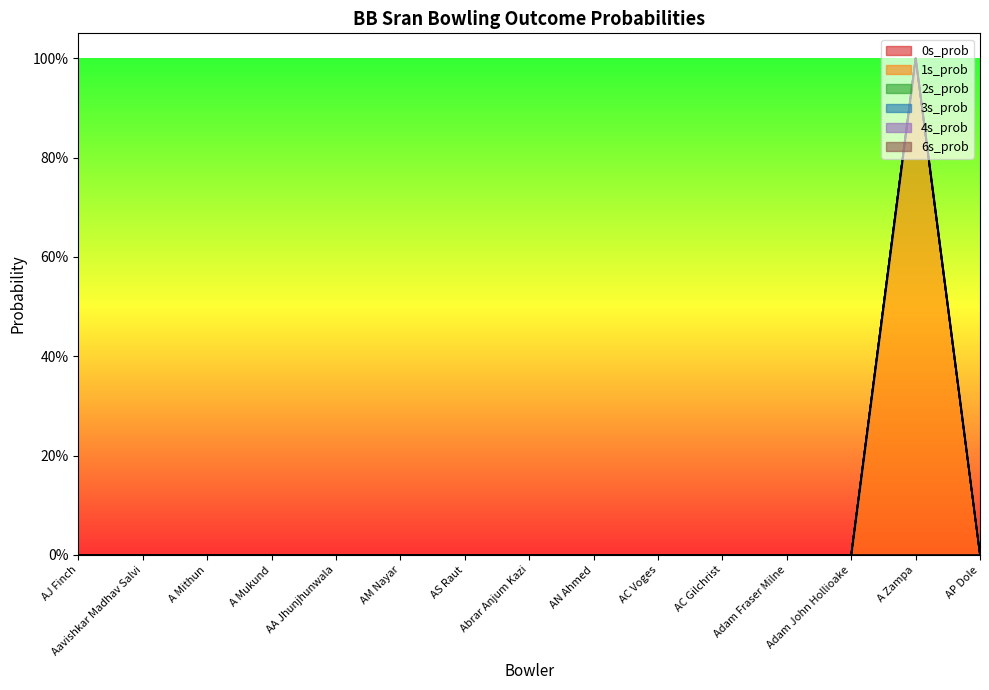

At how many categories does at least one series exceed 0?

1